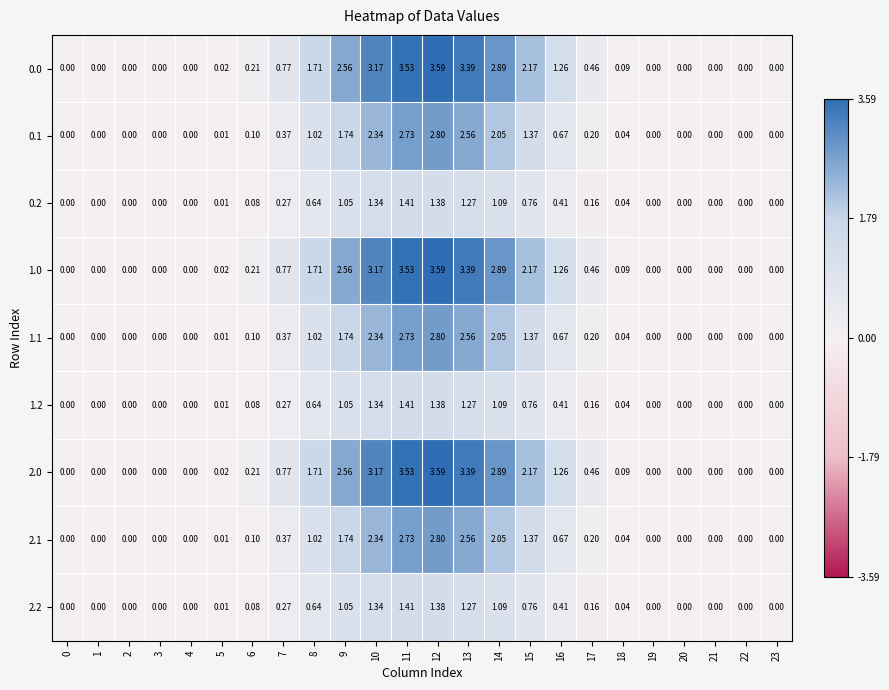

Is the value of 2.1 at 6 greater than the value of 1.2 at 17?

No